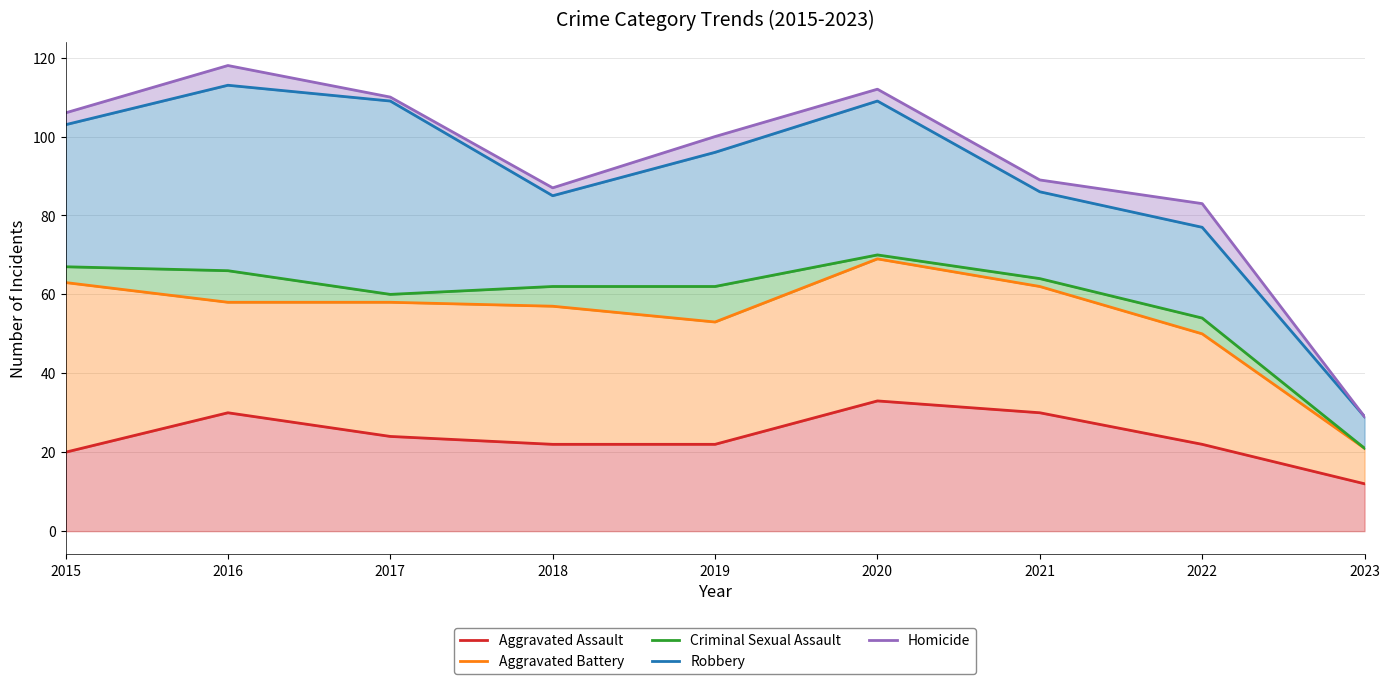

True or false: Criminal Sexual Assault and Homicide intersect in this chart.

False